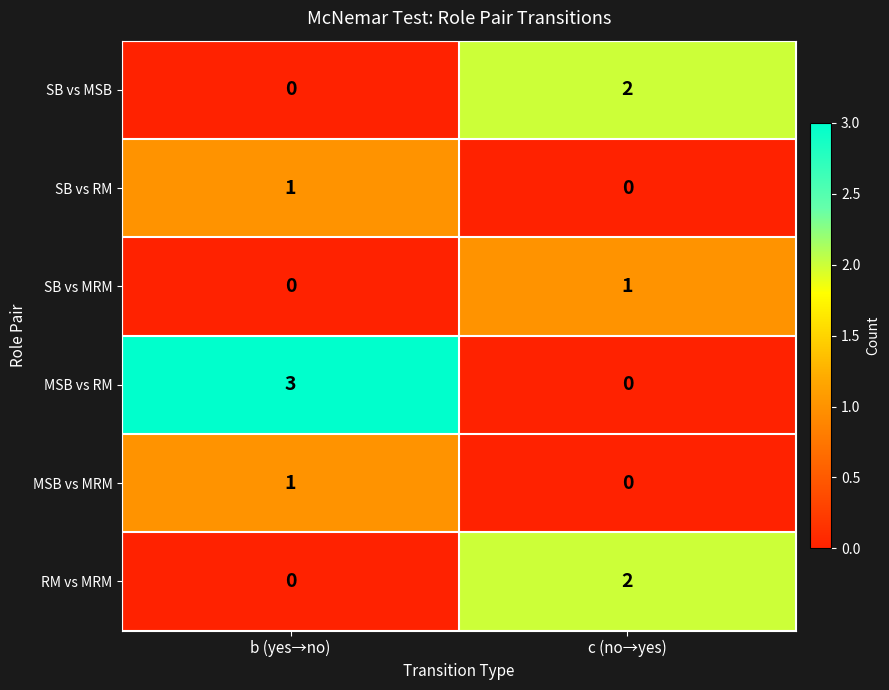

How many values in RM vs MRM are above zero?

1